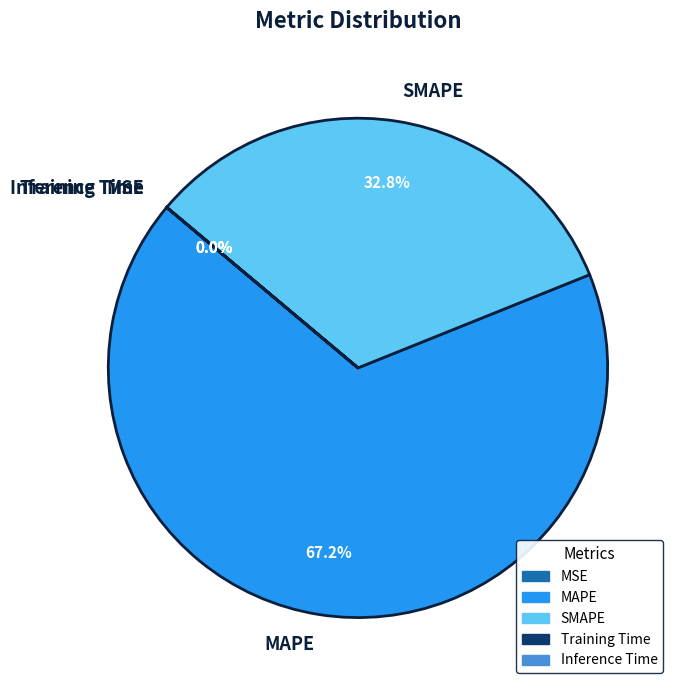

Which slice is the largest?

MAPE